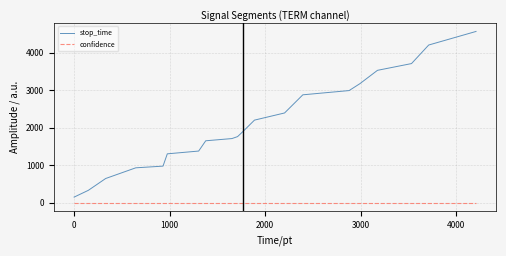

Which series has the largest total across all categories?

stop_time